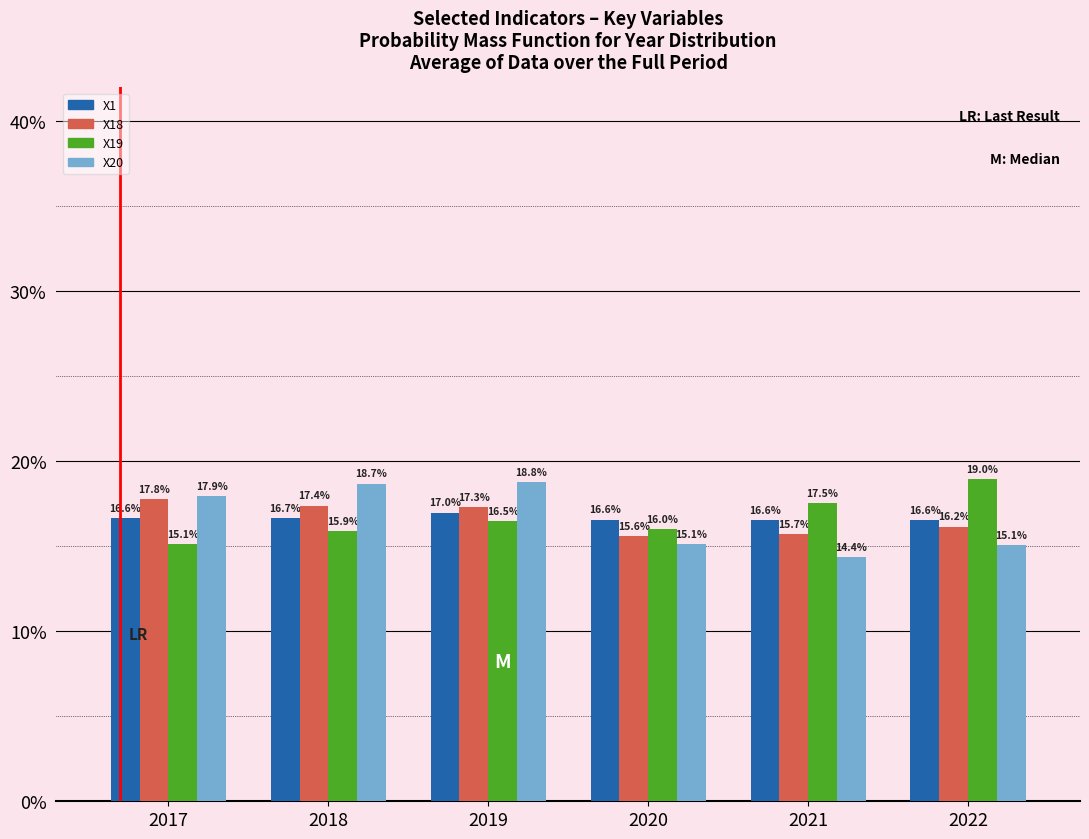

Reading left to right, transcribe all the data shown in this chart.

X1: 16.6	16.7	17.0	16.6	16.6	16.6
X18: 17.8	17.4	17.3	15.6	15.7	16.2
X19: 15.1	15.9	16.5	16.0	17.5	19.0
X20: 17.9	18.7	18.8	15.1	14.4	15.1